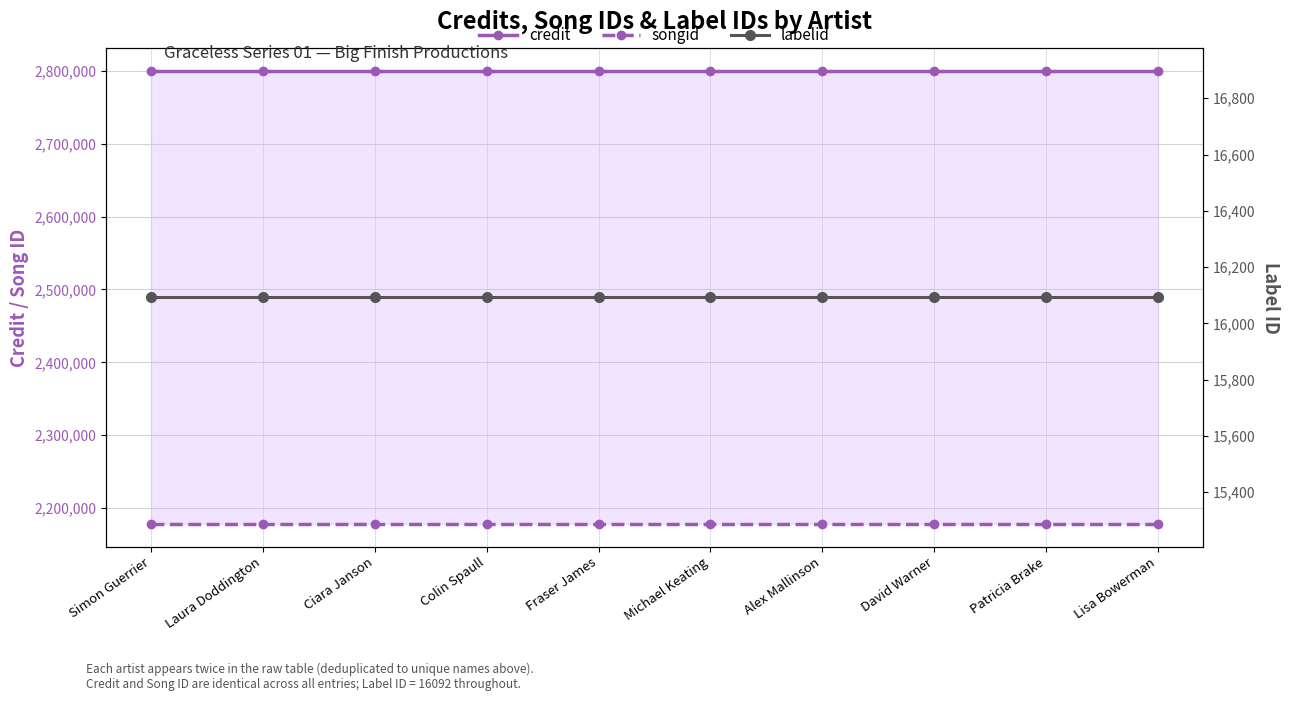

Count the number of categories in the chart.

10